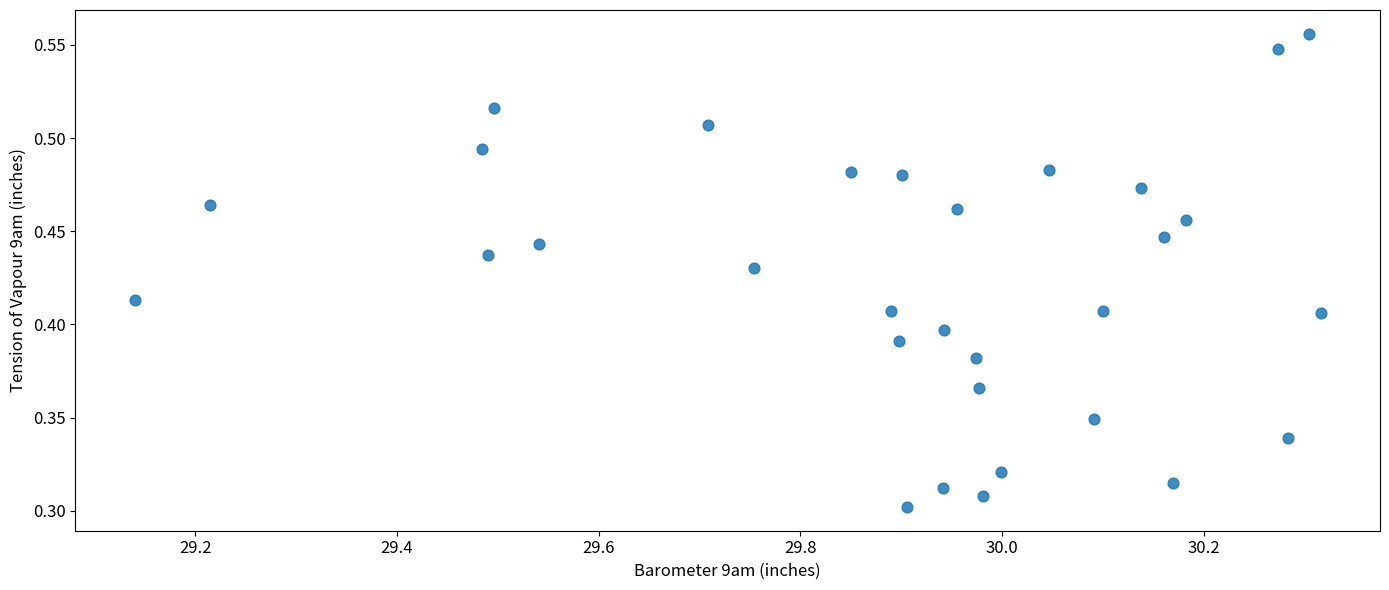

What is the range of X values (max minus min)?

1.2